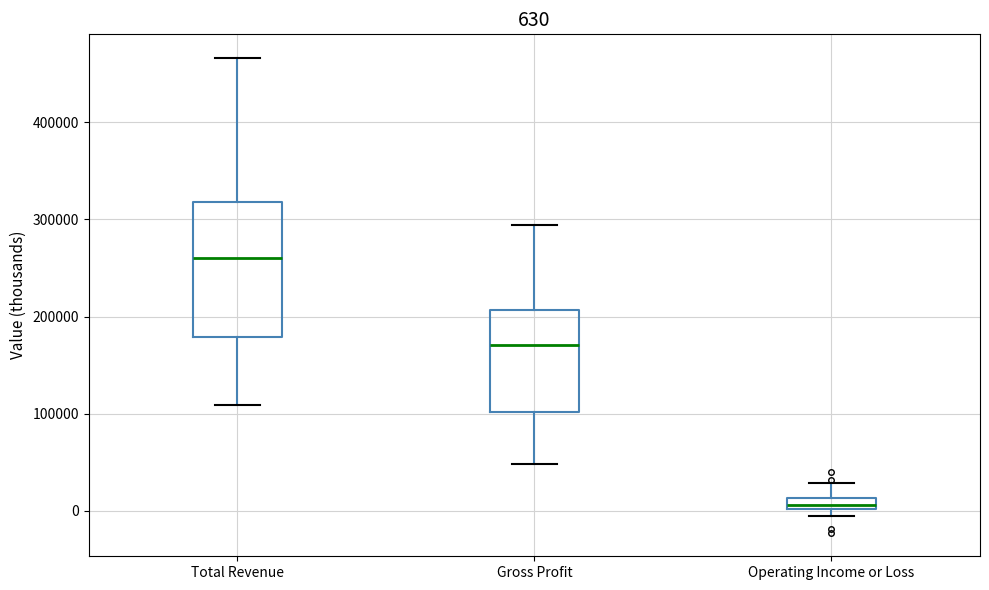

Which box is the tallest, from its lower edge to its upper edge?

Total Revenue